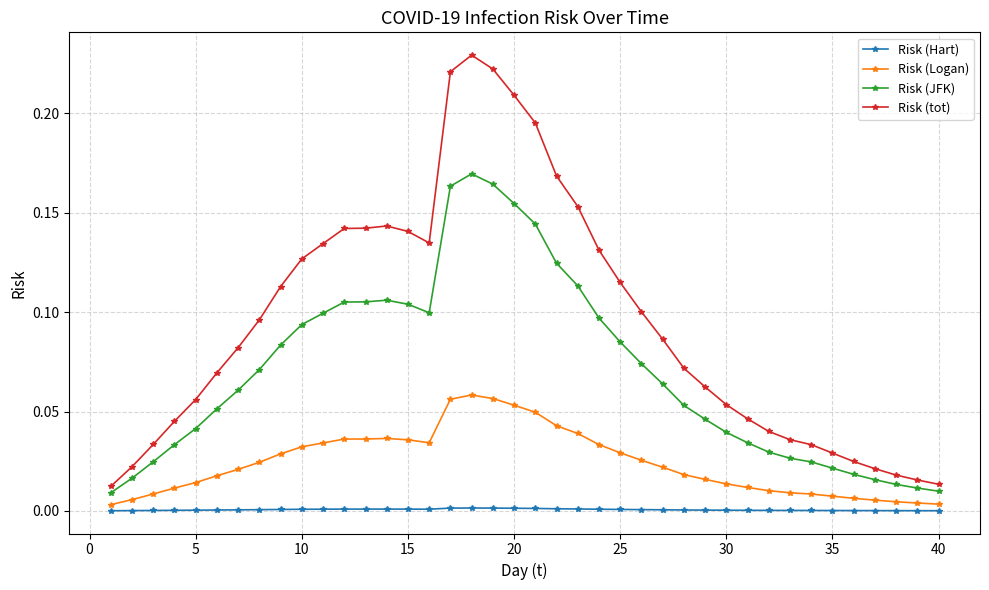

Which series has the largest range (max minus min)?

Risk (tot)